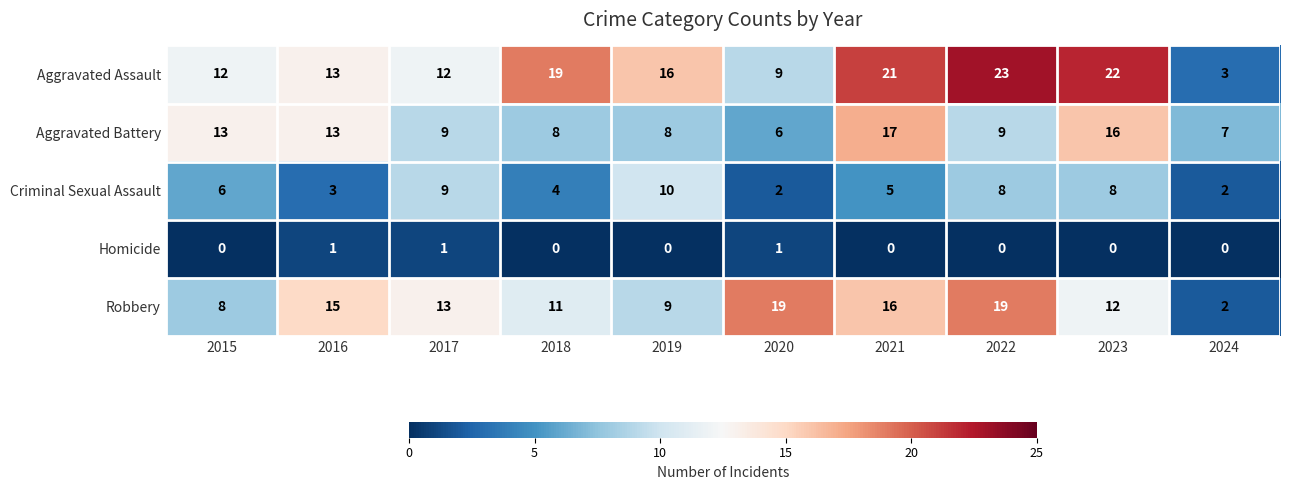

What is the difference between the Criminal Sexual Assault values at 2016 and 2019?

7